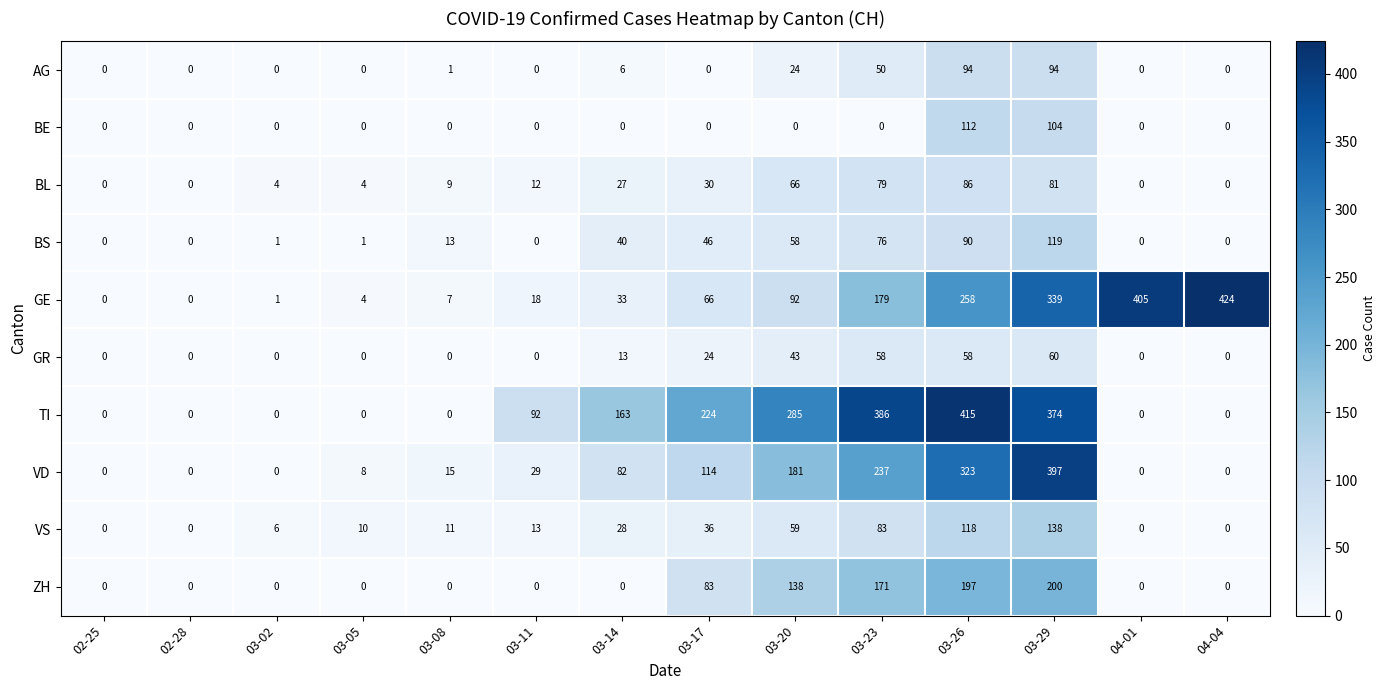

Read the VS value at 03-20.

59